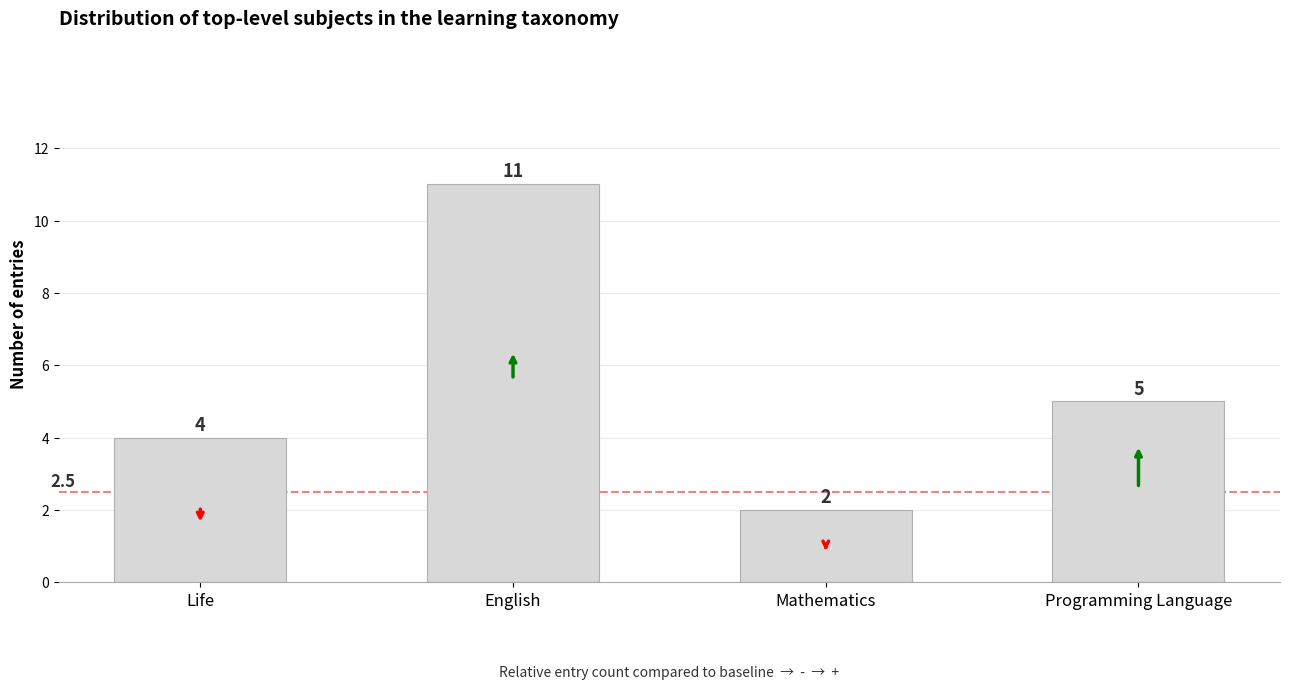

What is the difference between the maximum and minimum values?

9